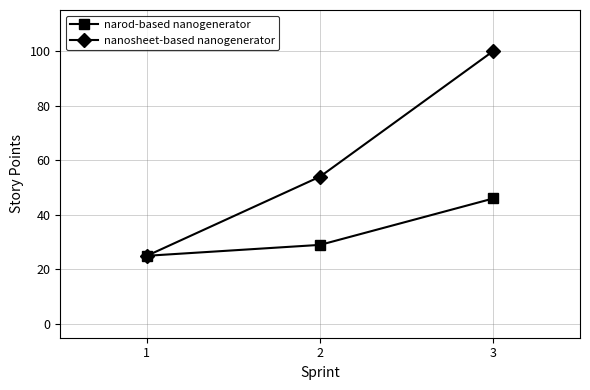

How many data points in nanosheet-based nanogenerator are less than 54?

1